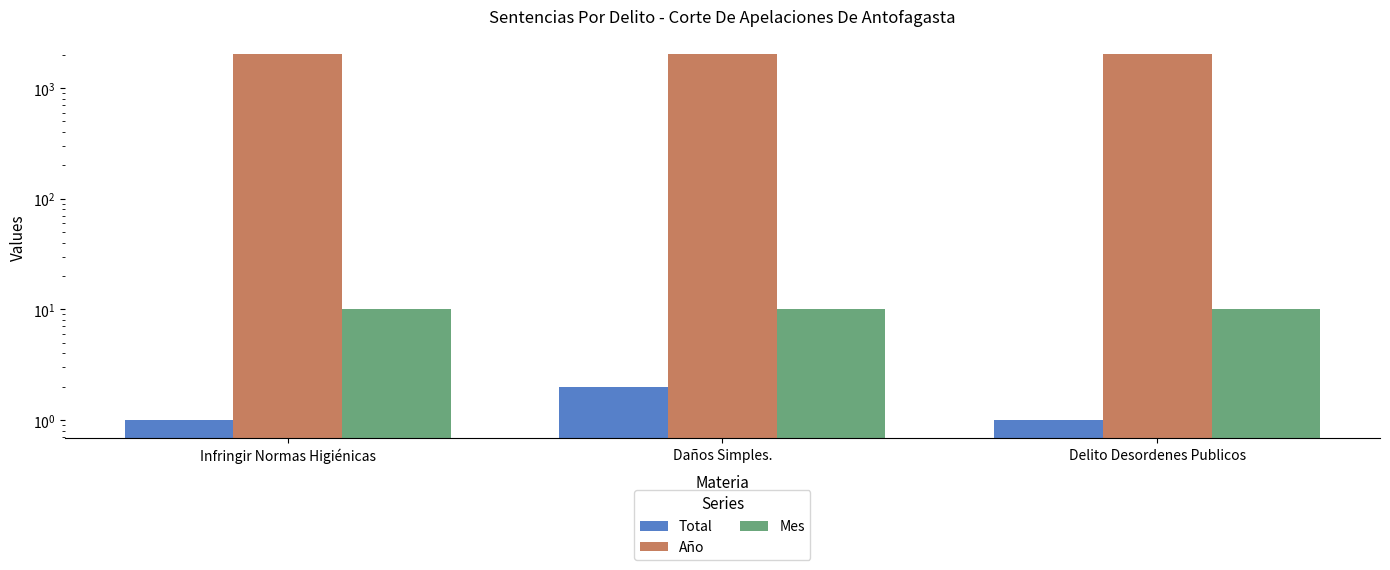

Which series has the largest total across all categories?

Año